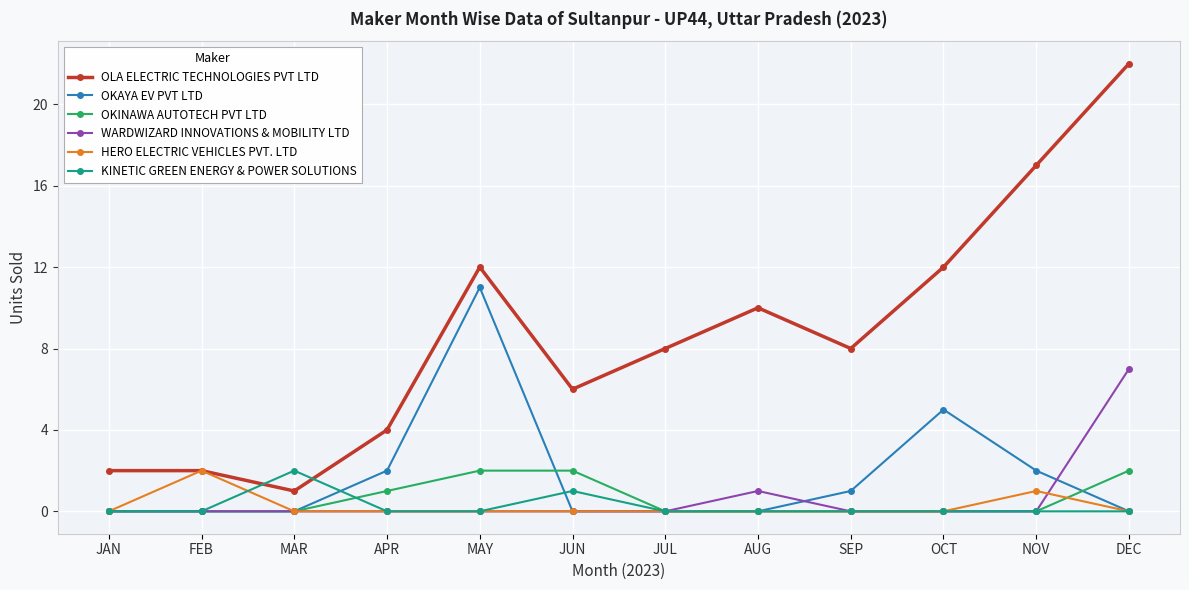

What is the difference between the highest and lowest values at JUN?

6